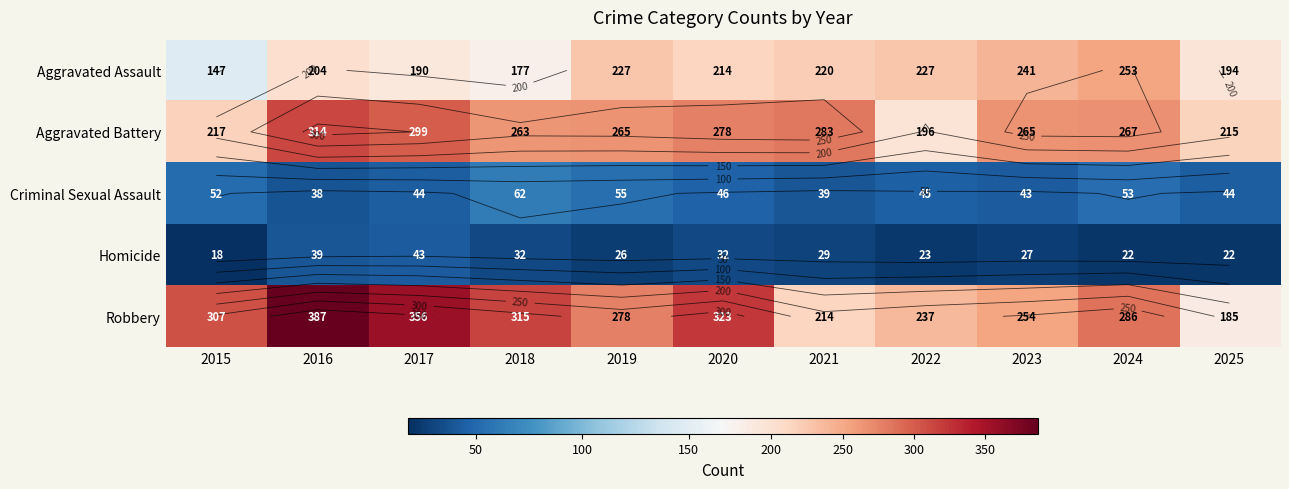

What is the highest value of the Aggravated Battery series?

314